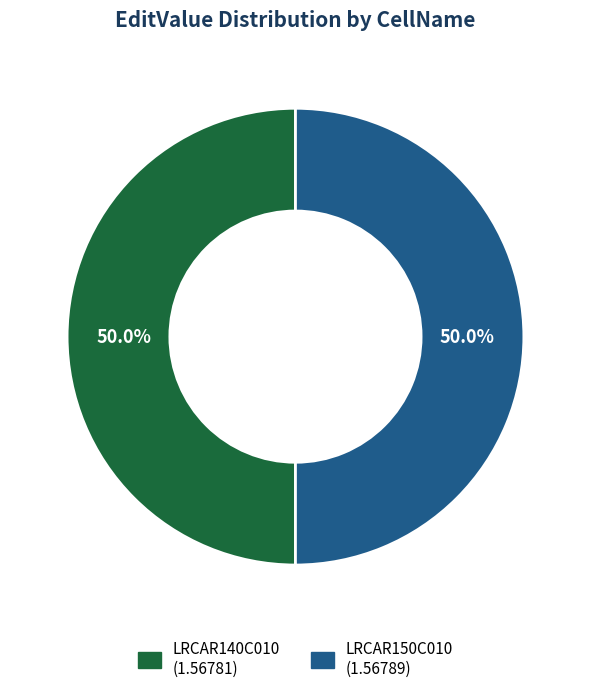

What is the ratio of the value at LRCAR140C010 to the value at LRCAR150C010?

1.0